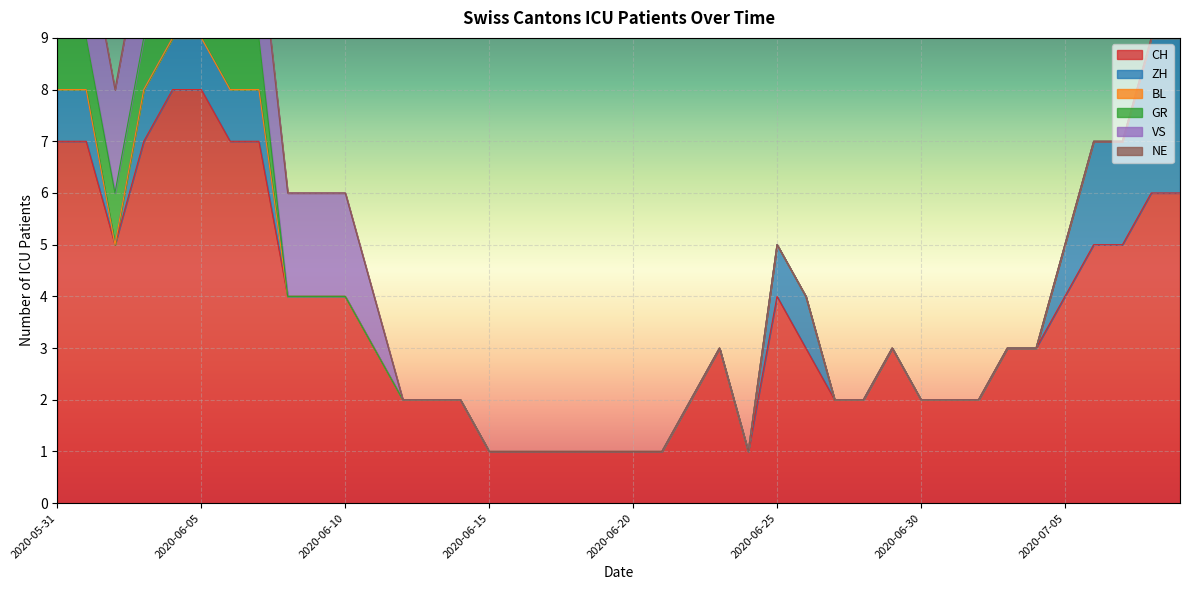

What is the label of the 10th point from the left?

2020-06-09